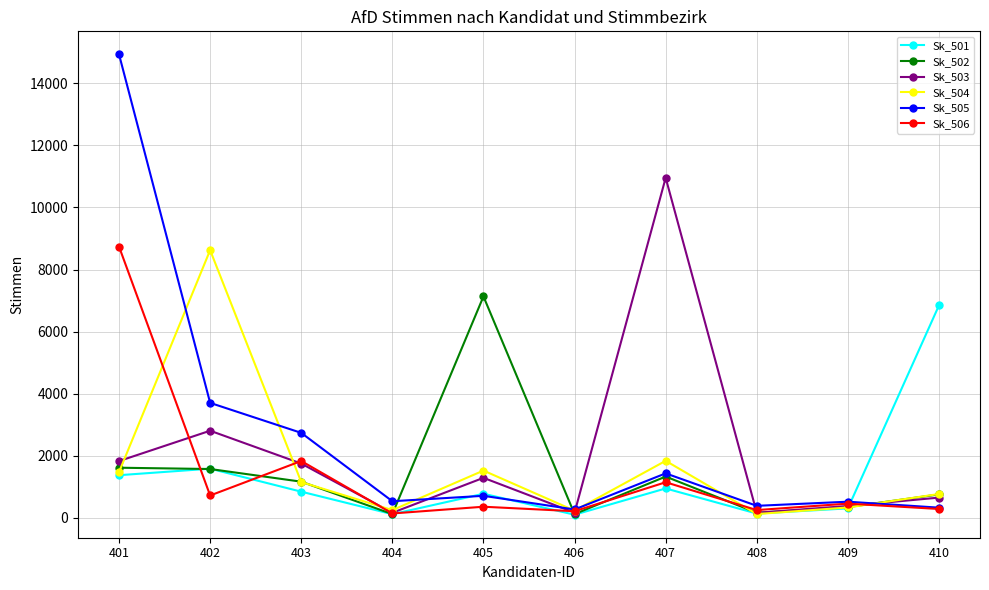

Is it true that Sk_502 equals 540 at 403?

False